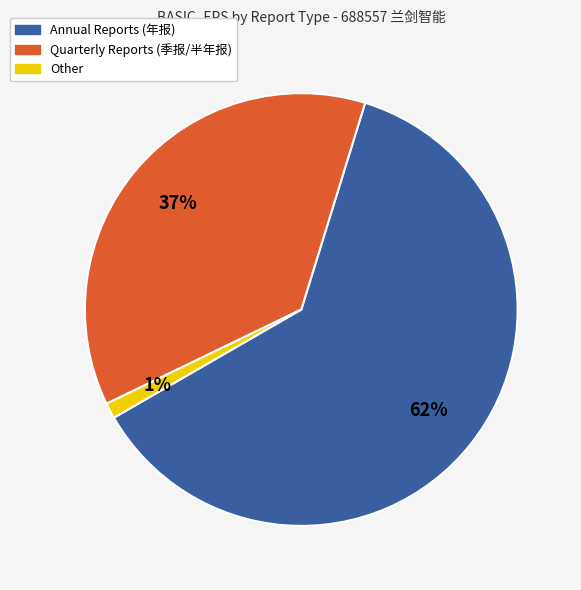

To the nearest percent, what is the average slice percentage?

33%